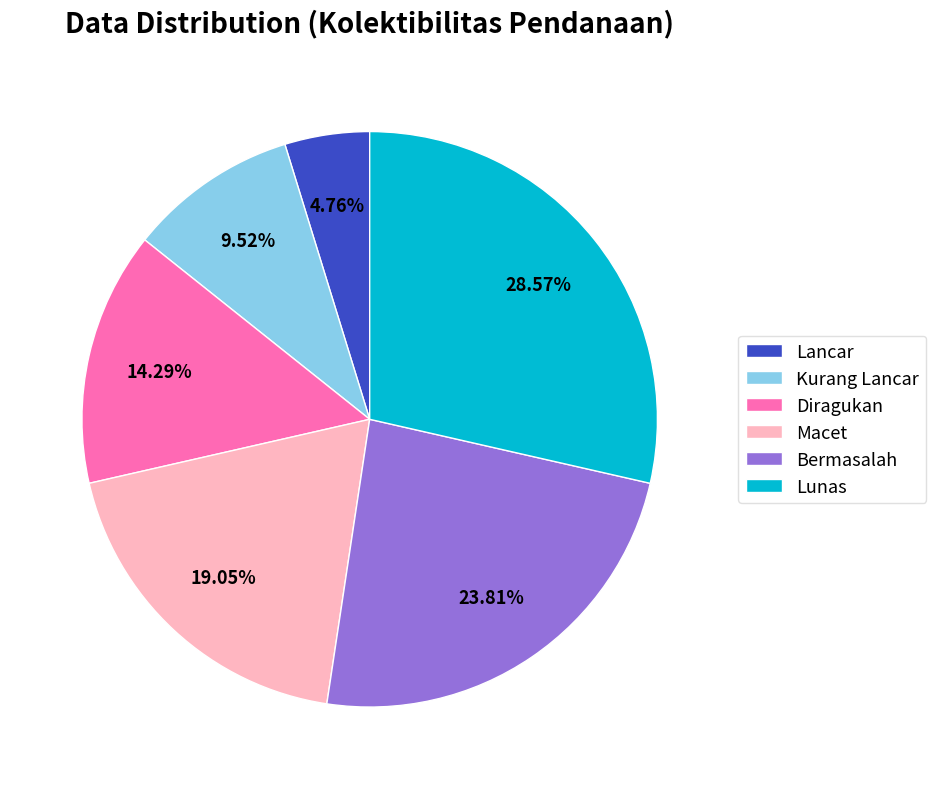

To the nearest percent, what percentage of the pie is Diragukan?

14%